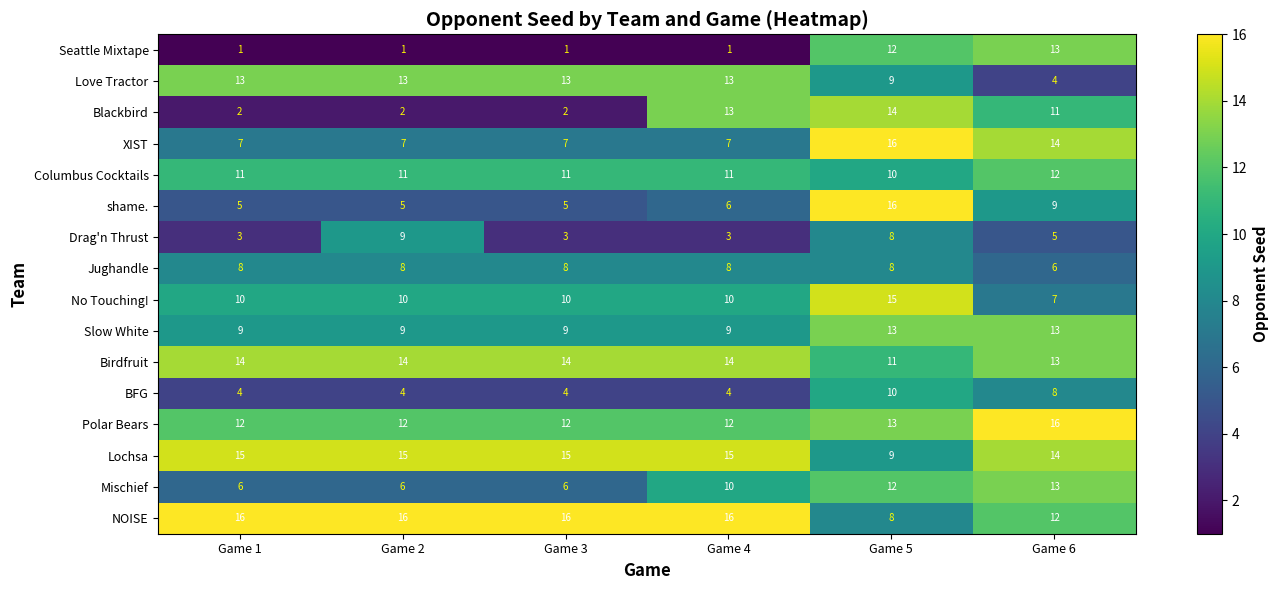

What is the maximum value shown in the chart?

16